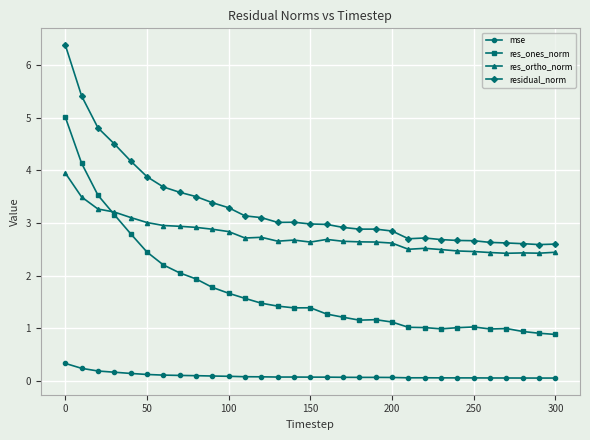

True or false: res_ones_norm and mse intersect in this chart.

False